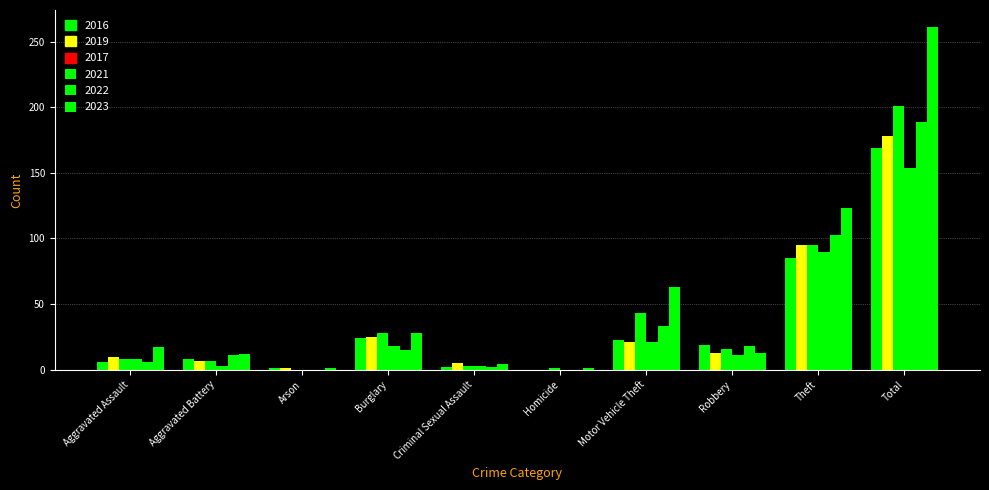

Where is 2016 nearest to the value 84?

Theft